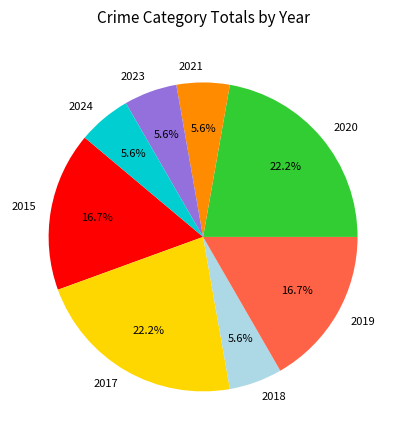

Is there any slice that represents more than half of the pie?

No